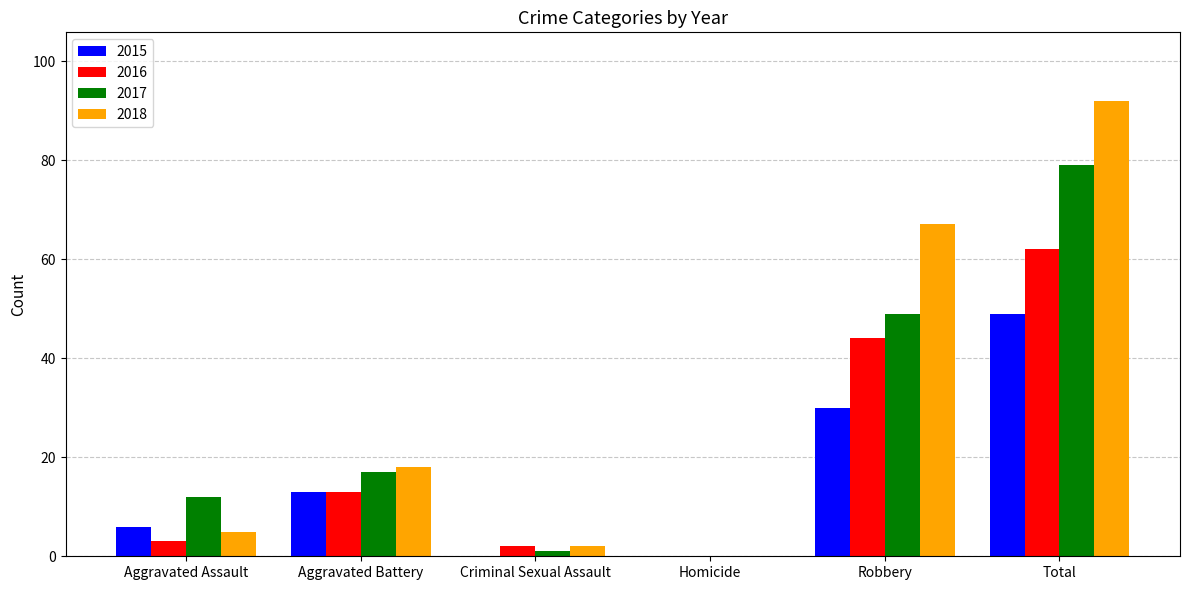

What is the sum of the 2016 values at Criminal Sexual Assault and Homicide?

2